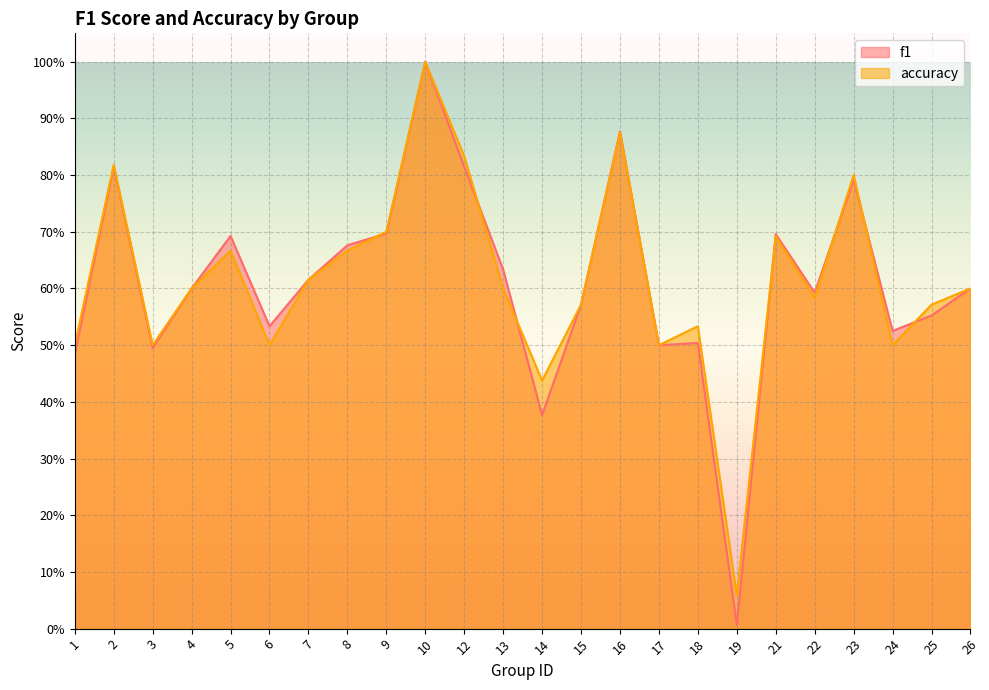

Which series changed the most between 6 and 24?

f1